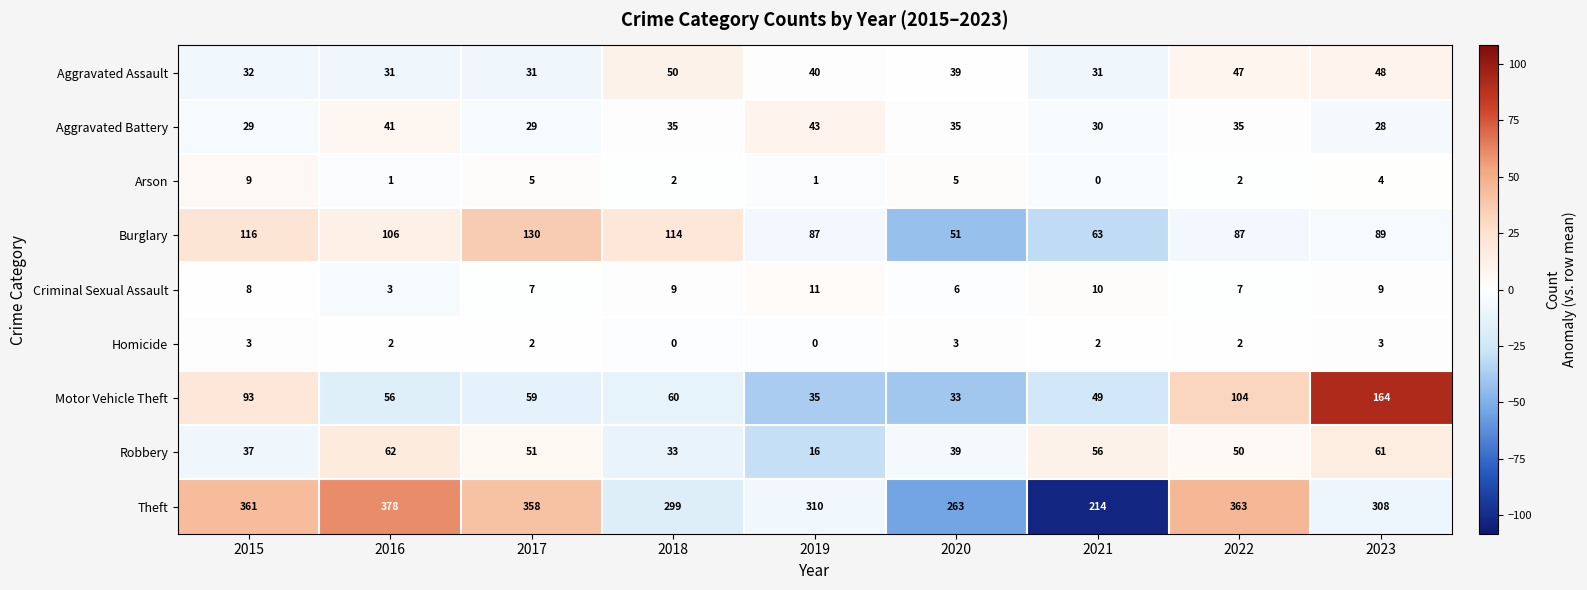

Which label corresponds to the largest value in the chart?

2016